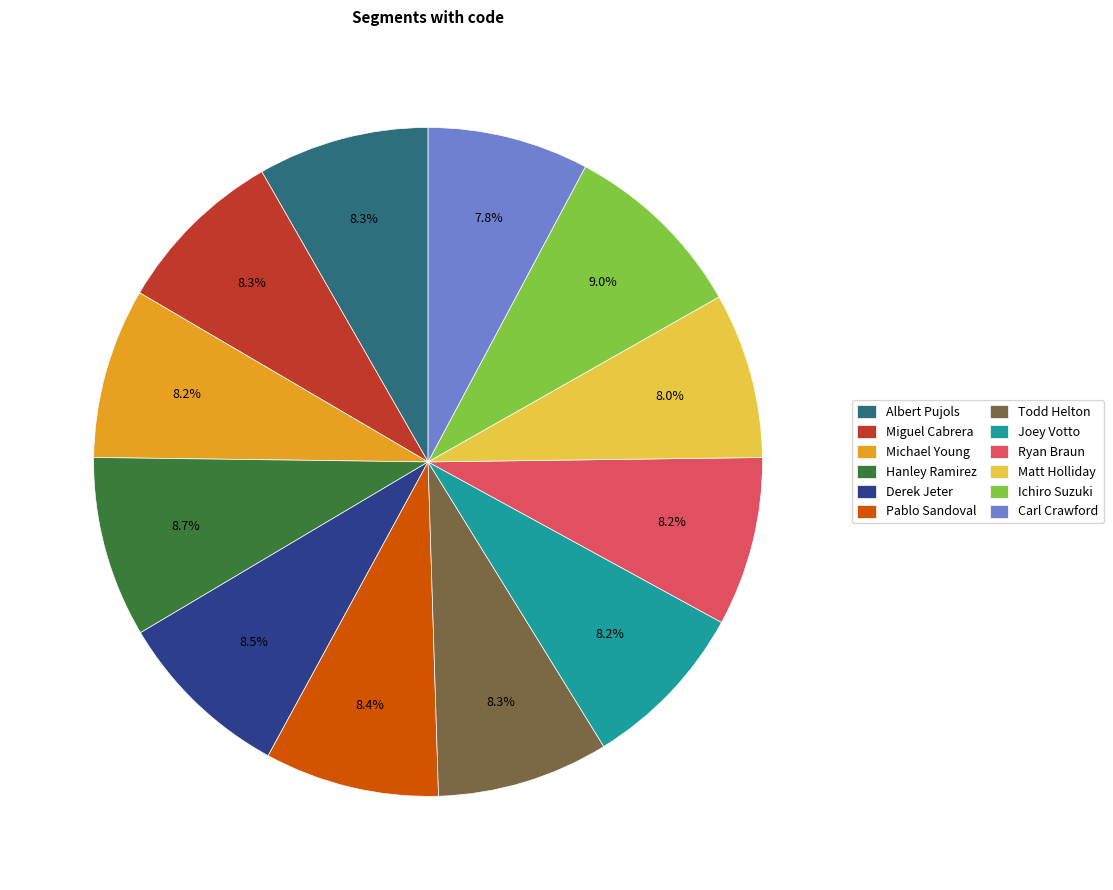

What percentage is NOT represented by Miguel Cabrera?

91.7%